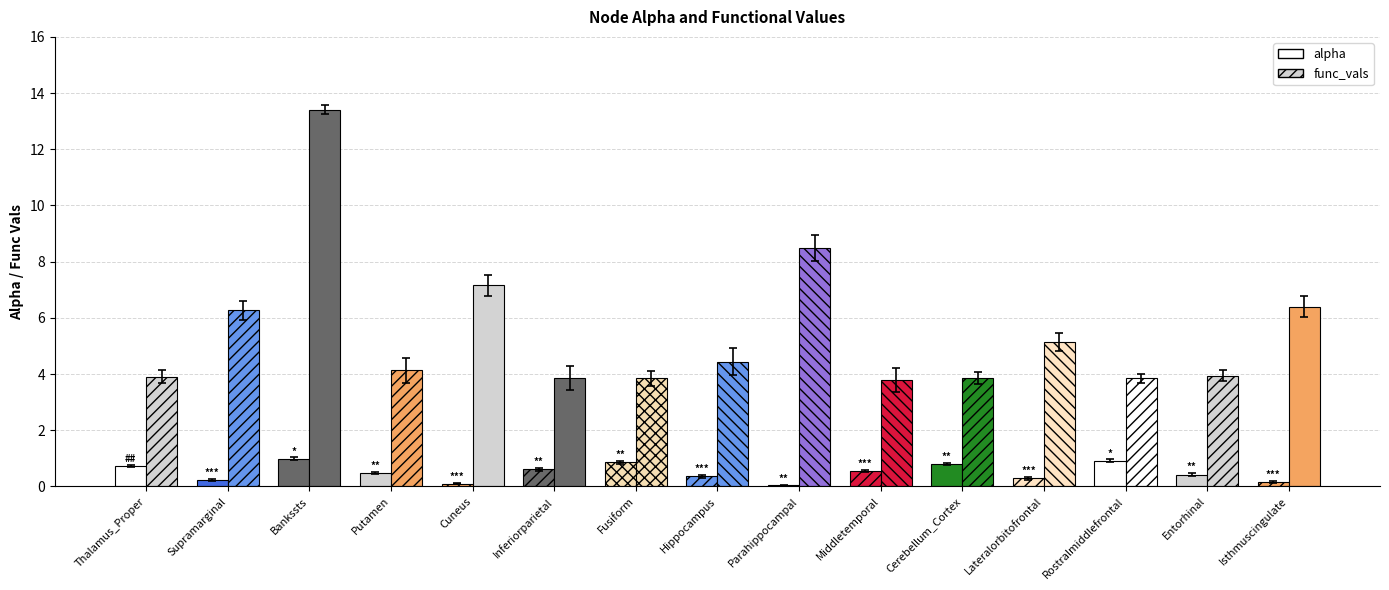

Are the bars grouped side by side (vs. stacked)?

Yes